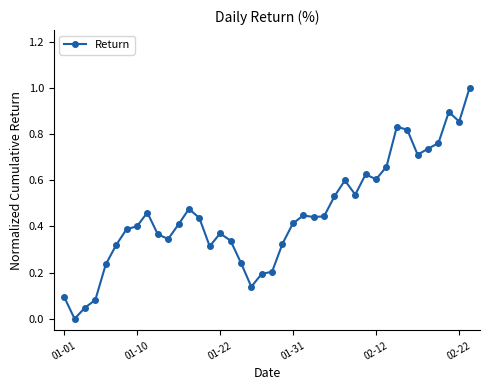

How many series are shown in this chart?

1